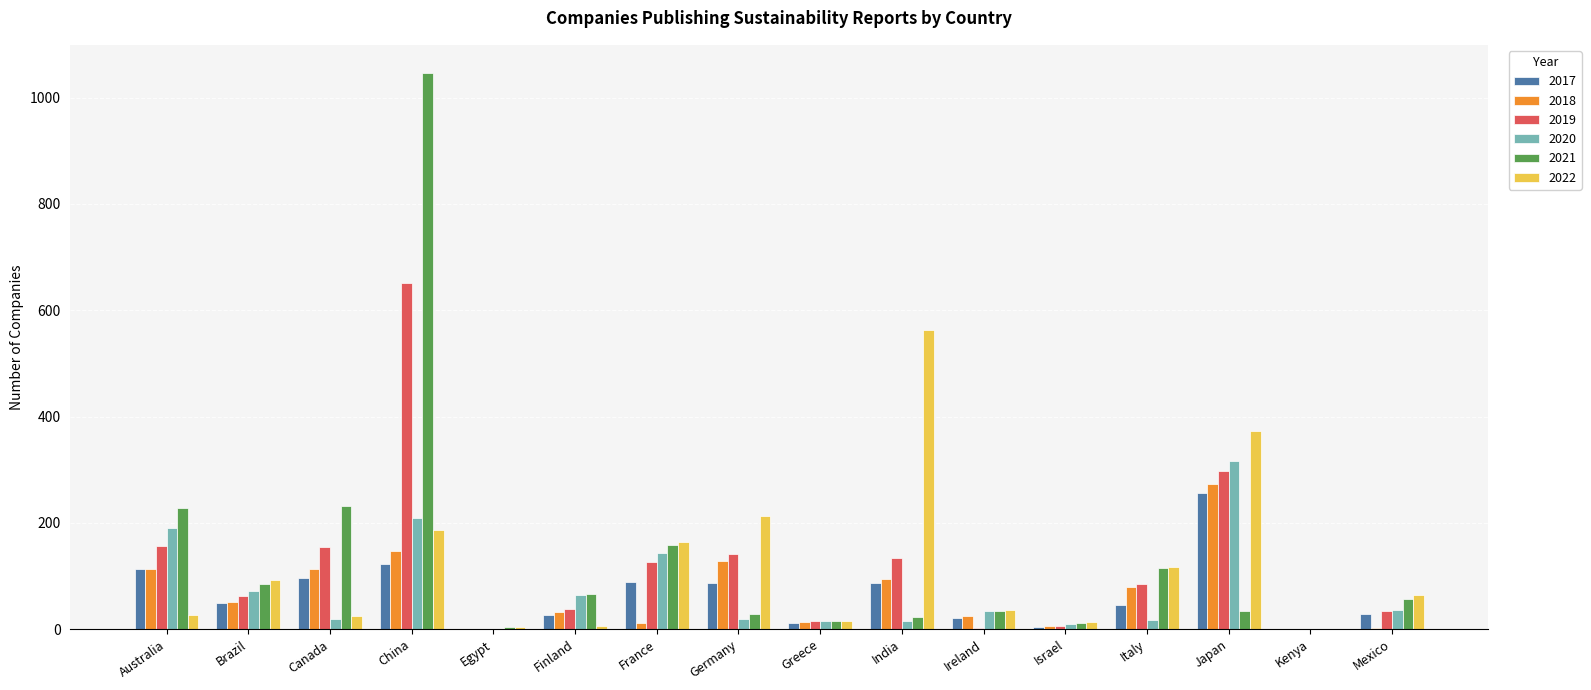

True or false: 2020 has a value of 59 at Australia.

False